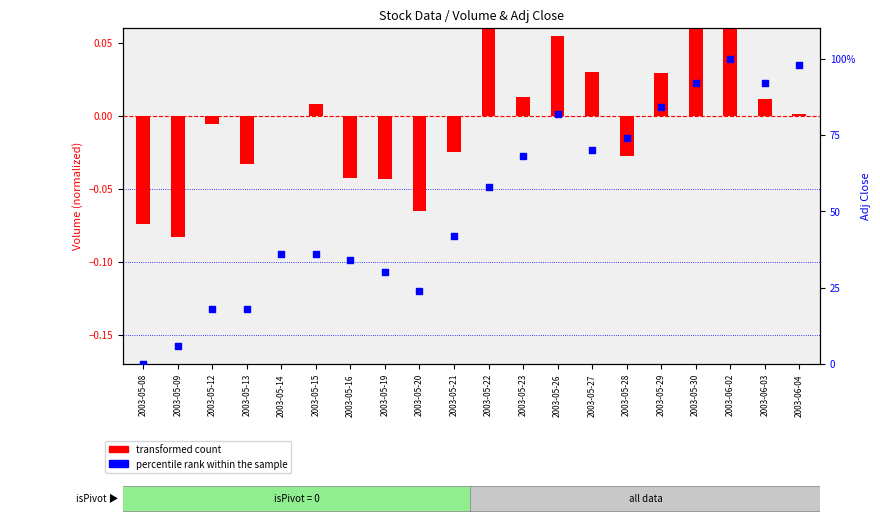

Which series reaches the minimum Y coordinate?

transformed count